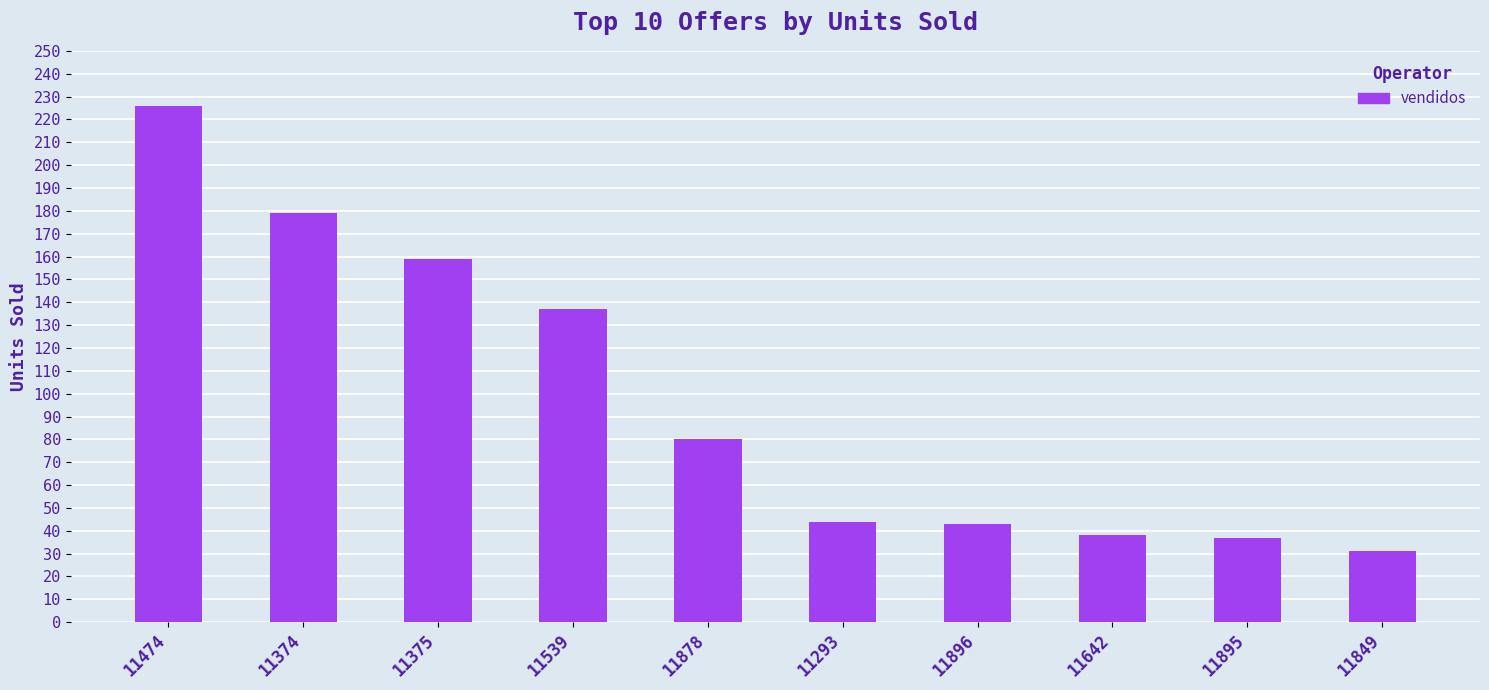

At which label does the data first exceed 80?

11474